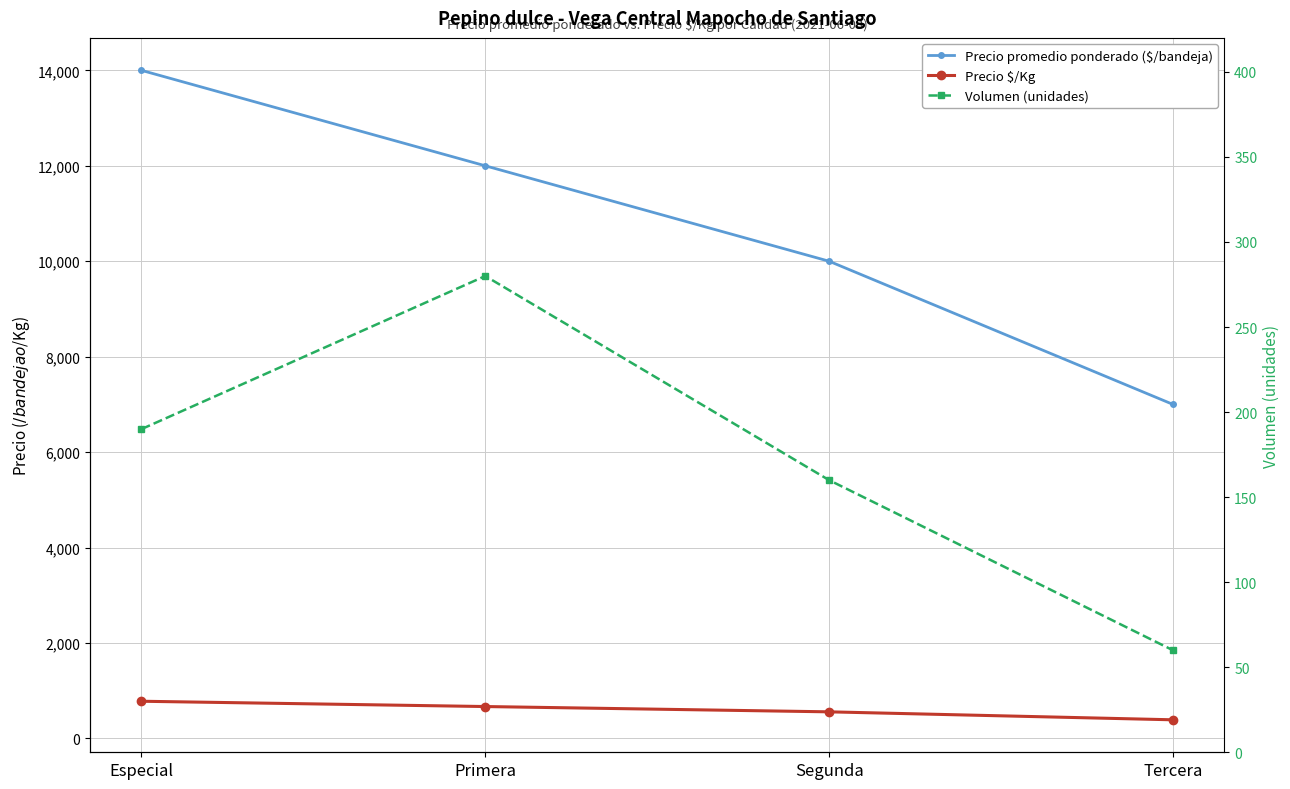

What position from the left is Tercera?

4